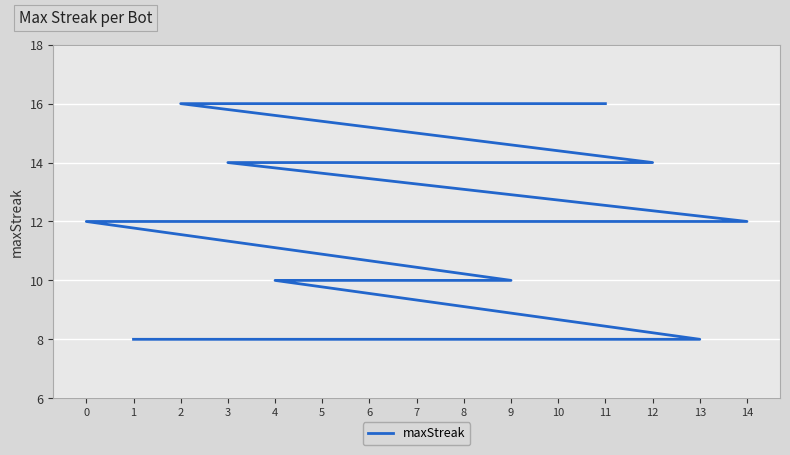

What is the approximate value at 7?

10